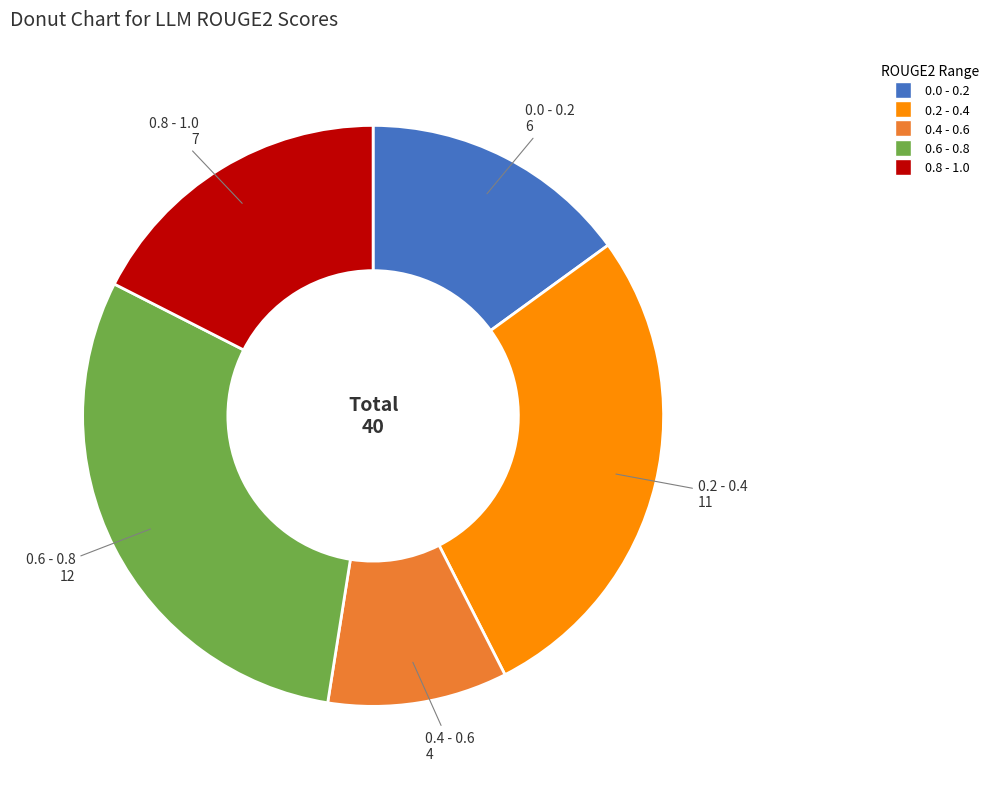

Is there a majority slice in this chart?

No